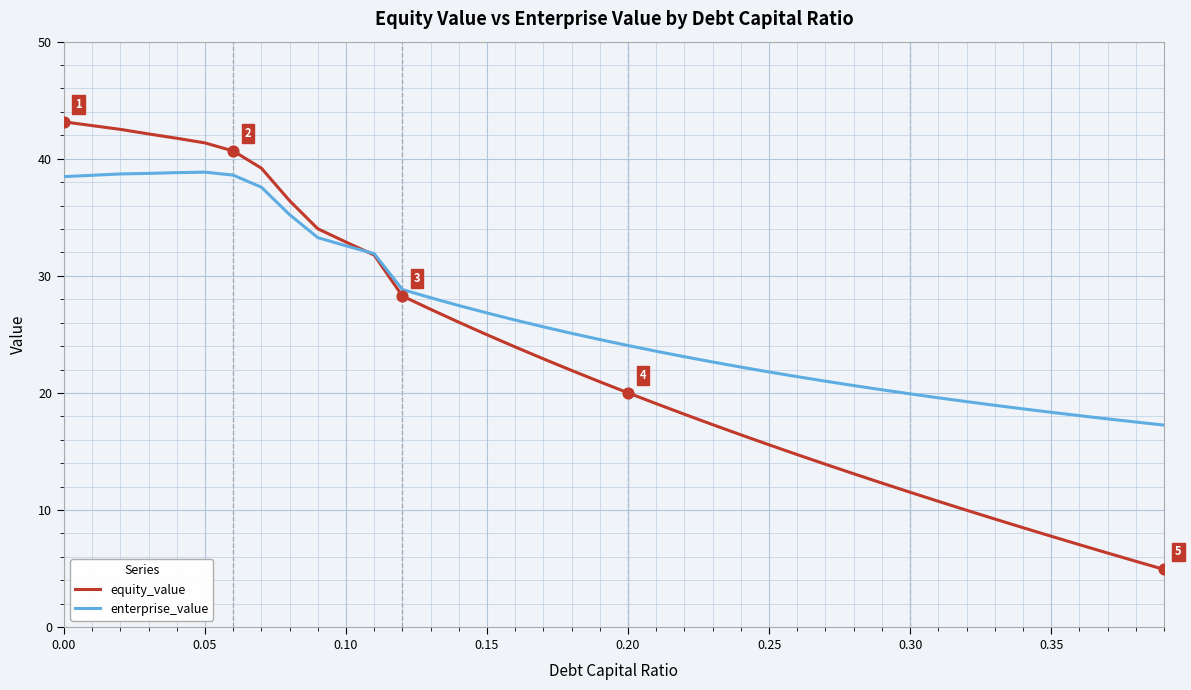

Which series has the widest spread of values?

equity_value